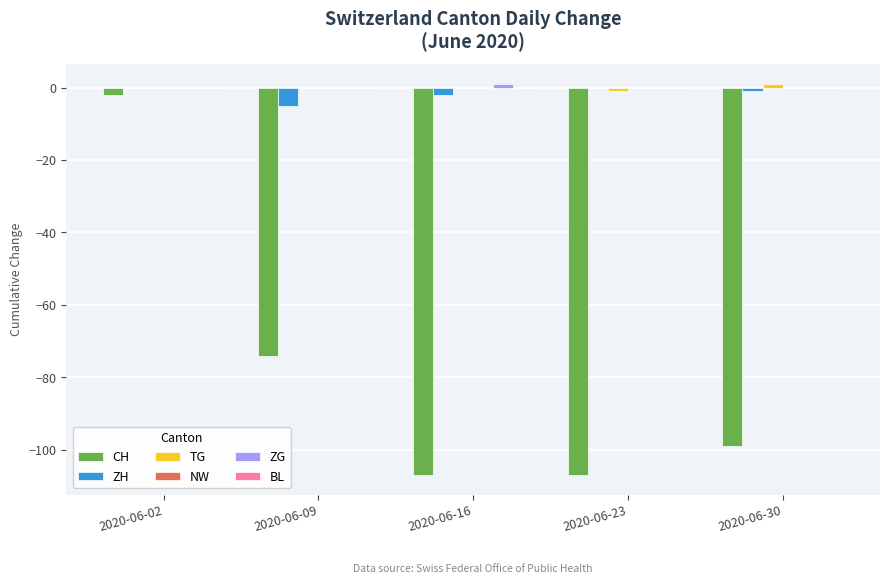

Which series changed the most between 2020-06-02 and 2020-06-23?

CH